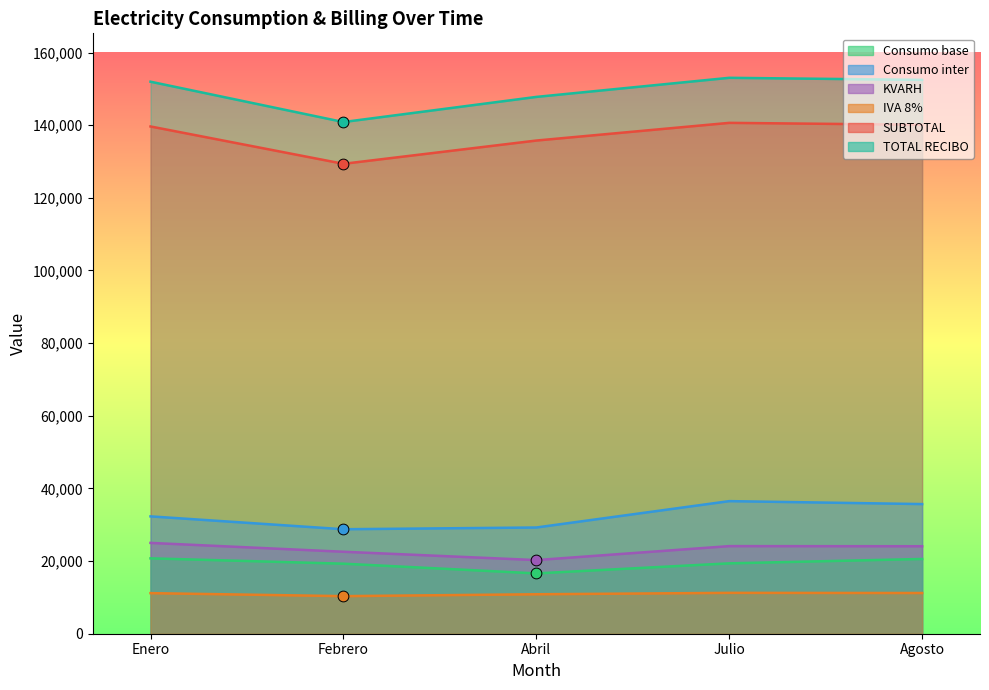

Which series has the largest total across all categories?

TOTAL RECIBO